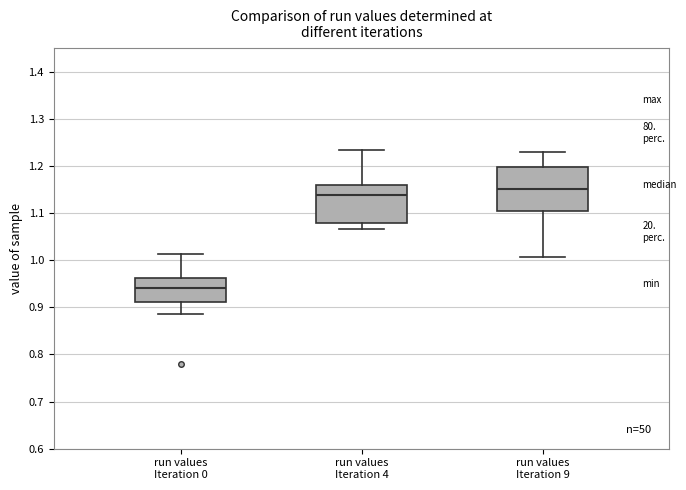

Which box is the tallest, from its lower edge to its upper edge?

run values Iteration 9